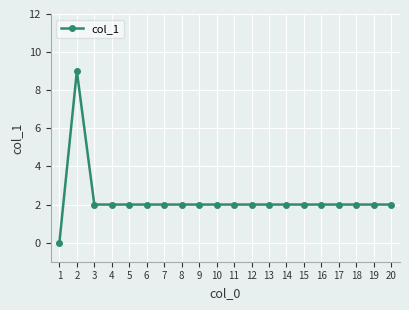

What is the value of the 14th point from the left?

2